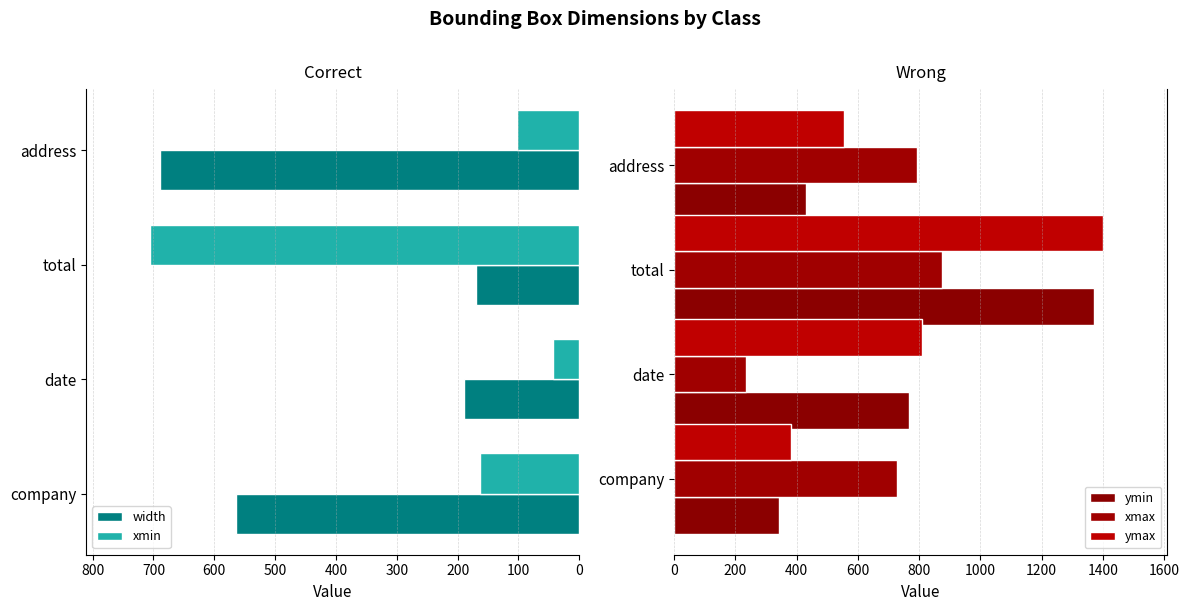

What is the greatest value displayed?

1401